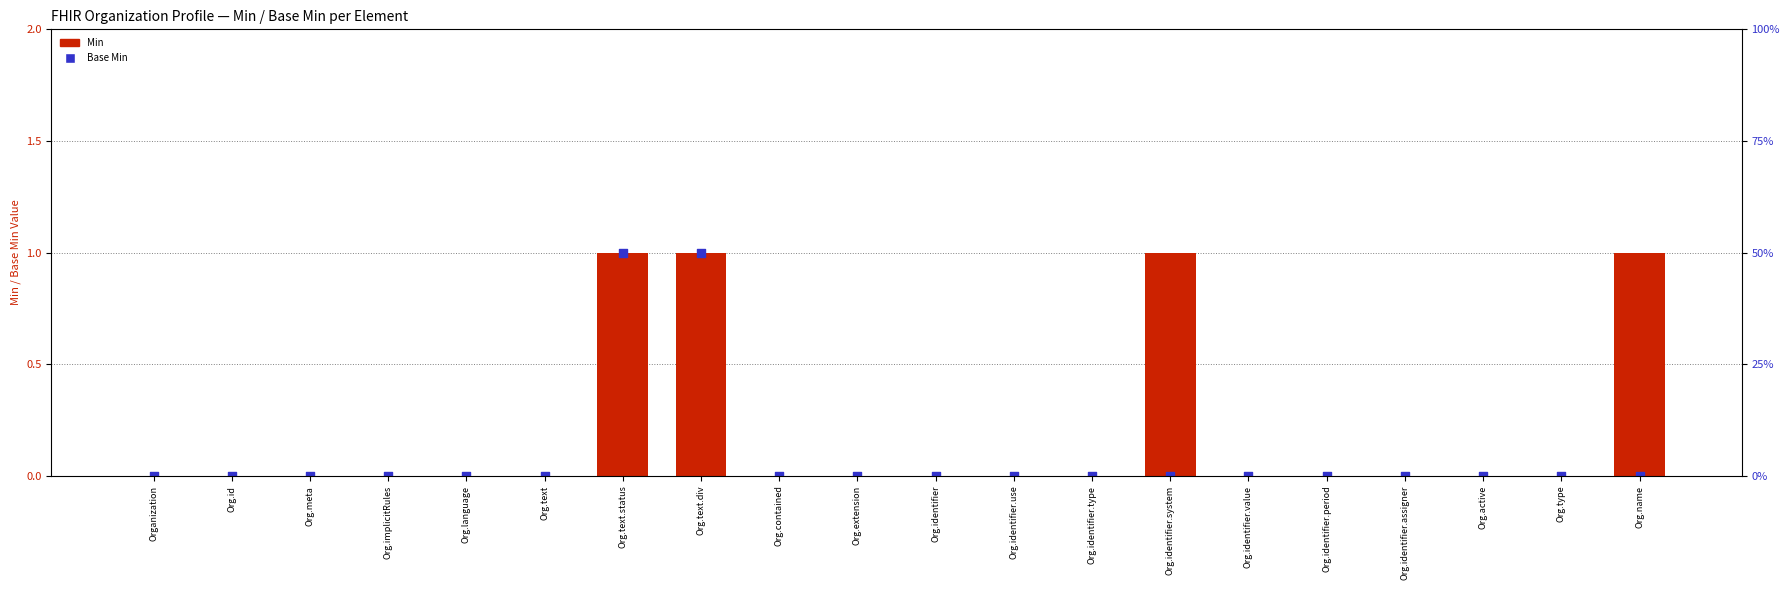

What are all the series names shown in the legend?

Min, Base Min